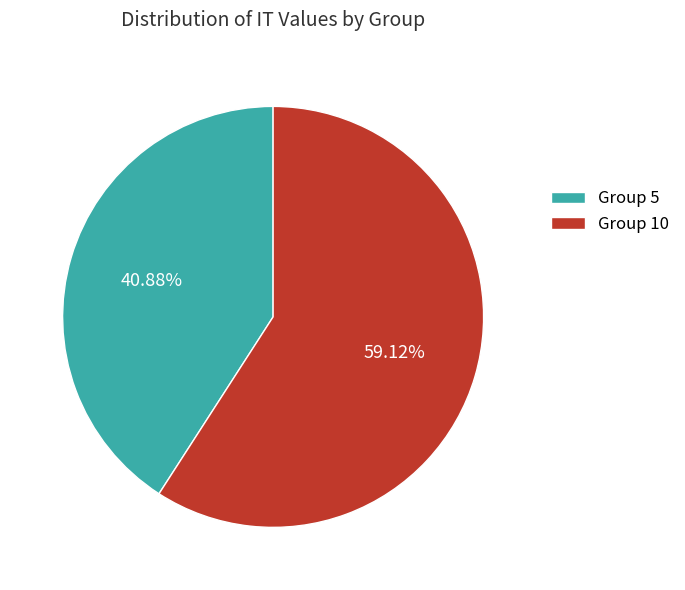

What is the ratio of the value at Group 10 to the value at Group 5?

1.4